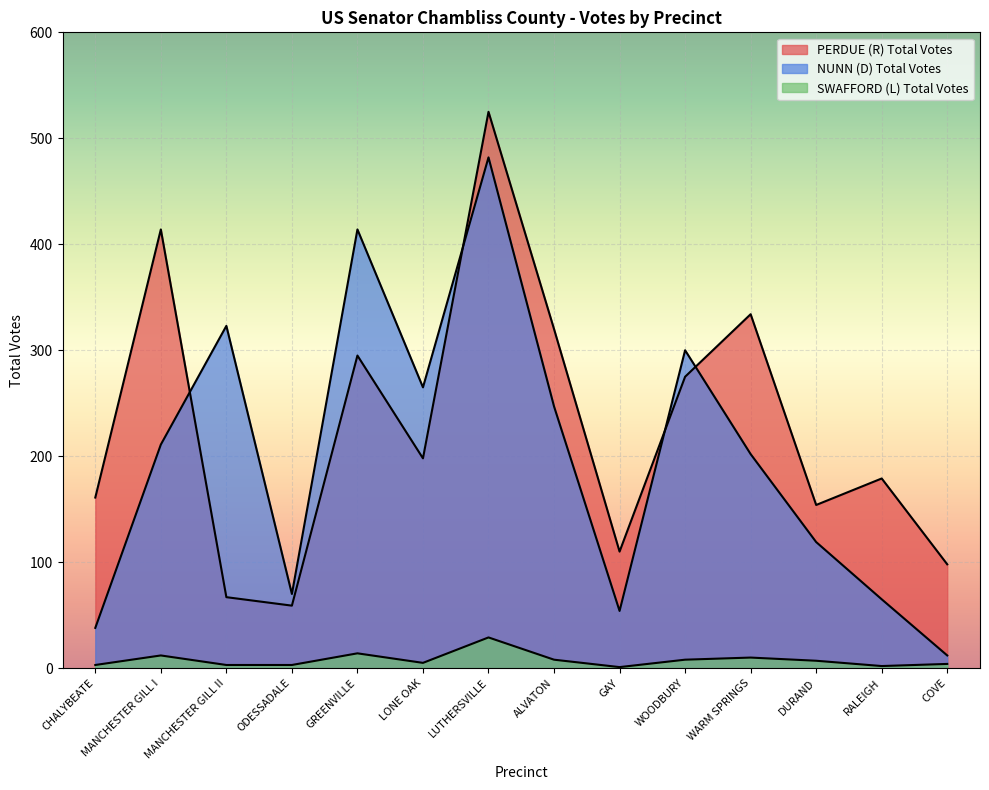

Reading right to left, list all the values displayed in this chart.

PERDUE (R) Total Votes: 98	179	154	334	275	110	320	525	198	295	59	67	414	161
NUNN (D) Total Votes: 12	65	119	202	300	54	247	482	265	414	70	323	211	38
SWAFFORD (L) Total Votes: 4	2	7	10	8	1	8	29	5	14	3	3	12	3